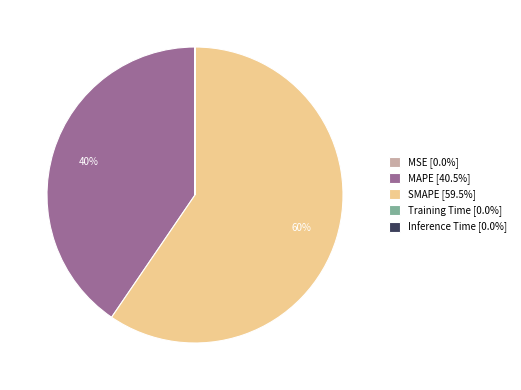

Is there a majority slice in this chart?

Yes